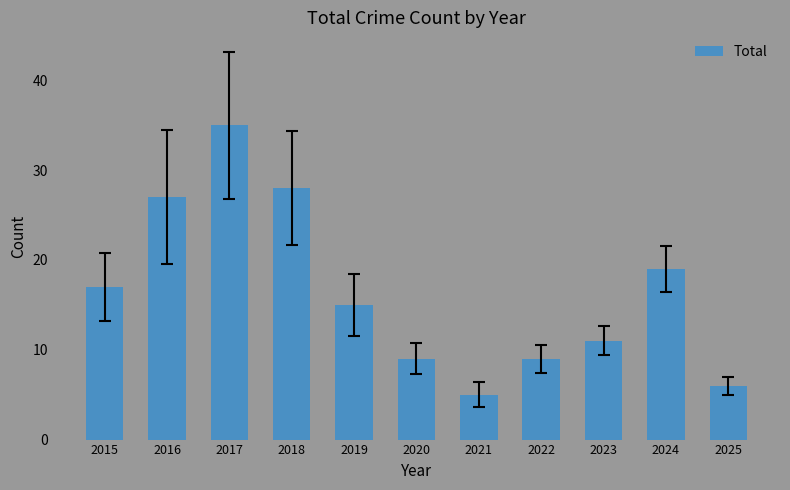

What is the value of the 7th bar from the left?

5